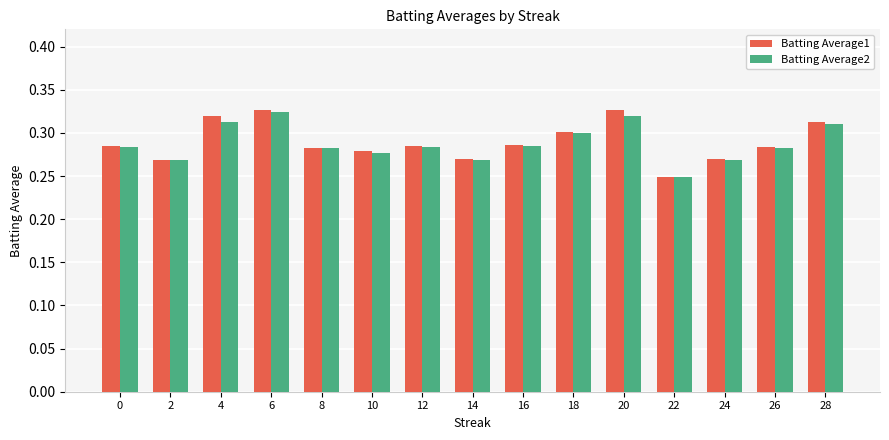

Is the value of Batting Average2 at 0 greater than the value of Batting Average1 at 14?

Yes